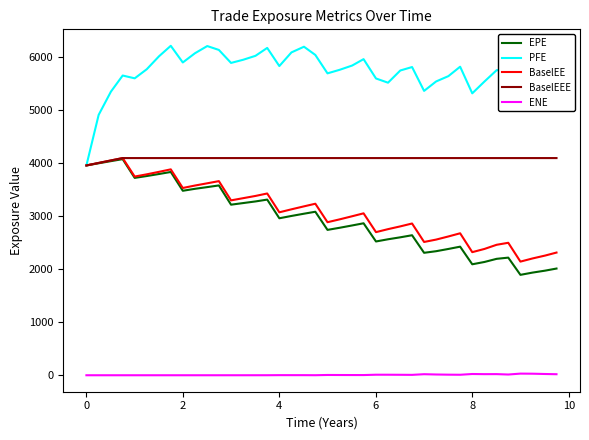

Which series has the largest total across all categories?

PFE